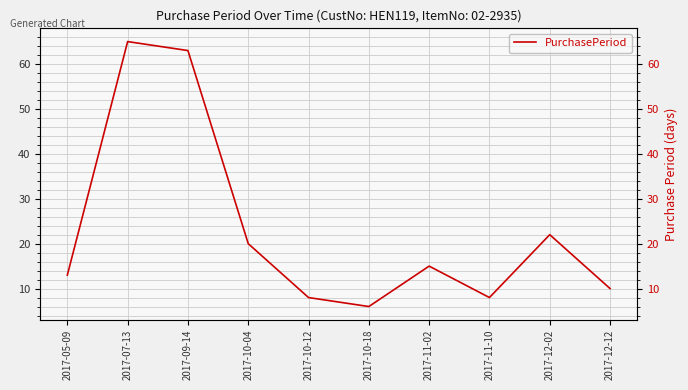

Reading right to left, extract all data points from this chart.

10	22	8	15	6	8	20	63	65	13